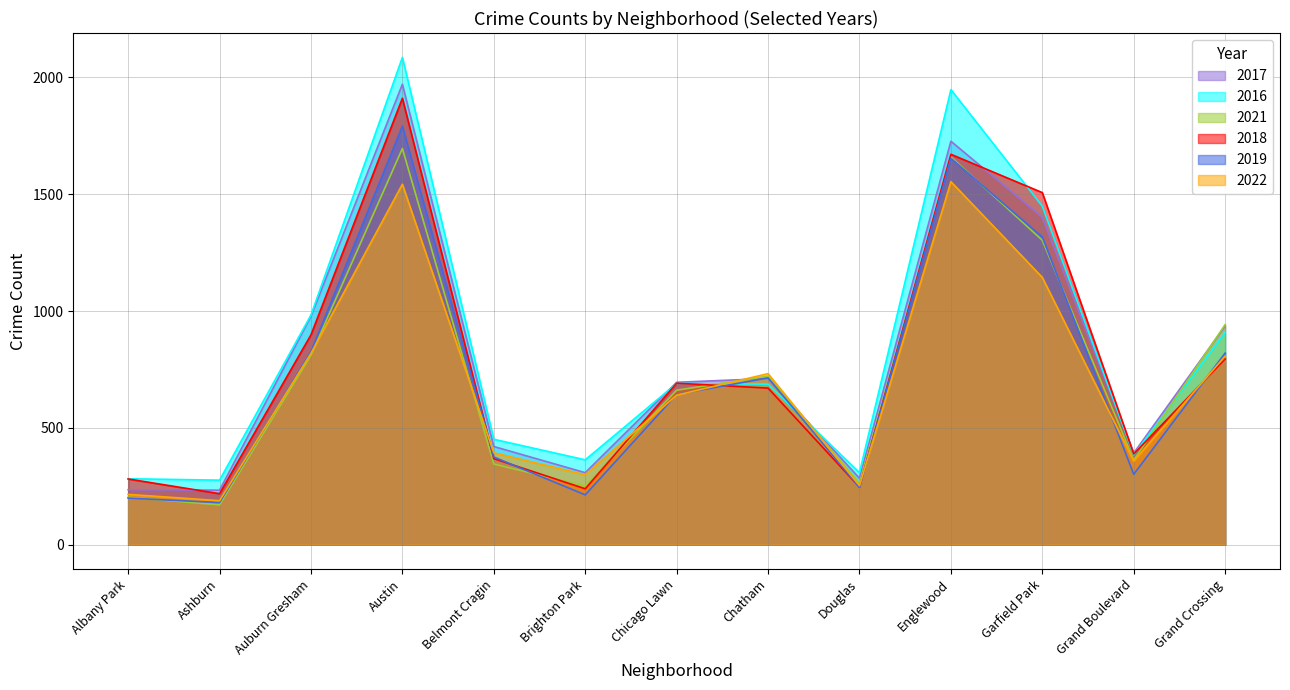

How many distinct data groups are displayed?

6